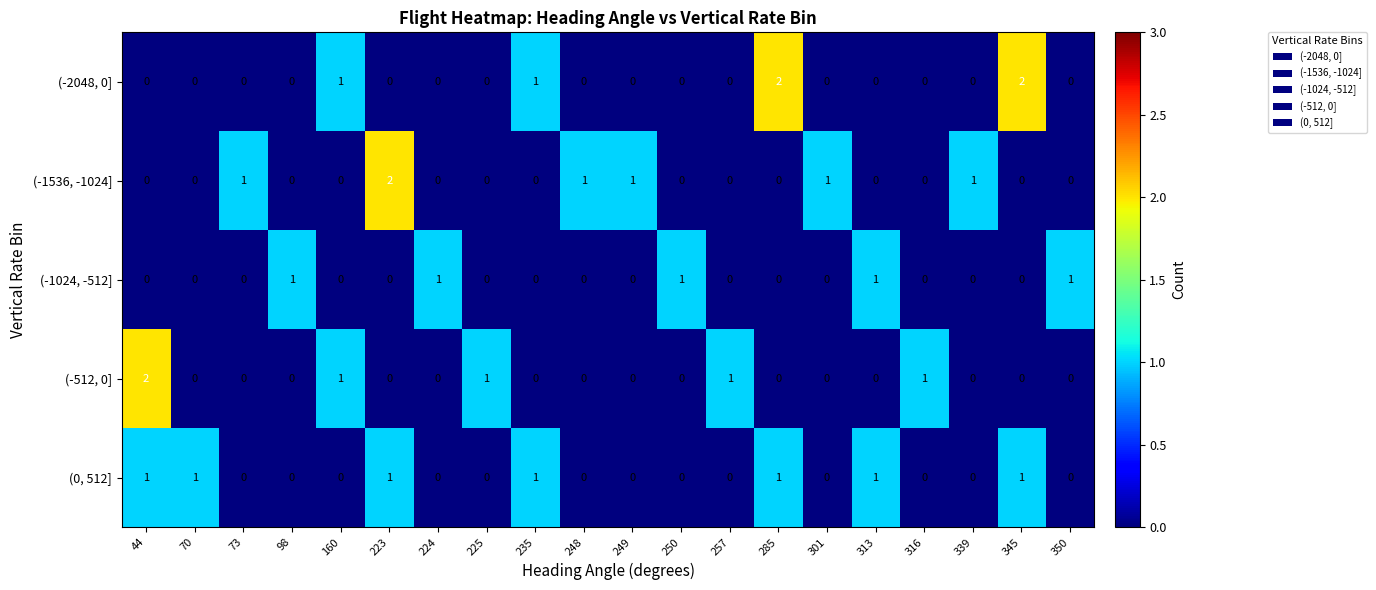

True or false: (-2048, 0] has a value of 1 at 249.

False